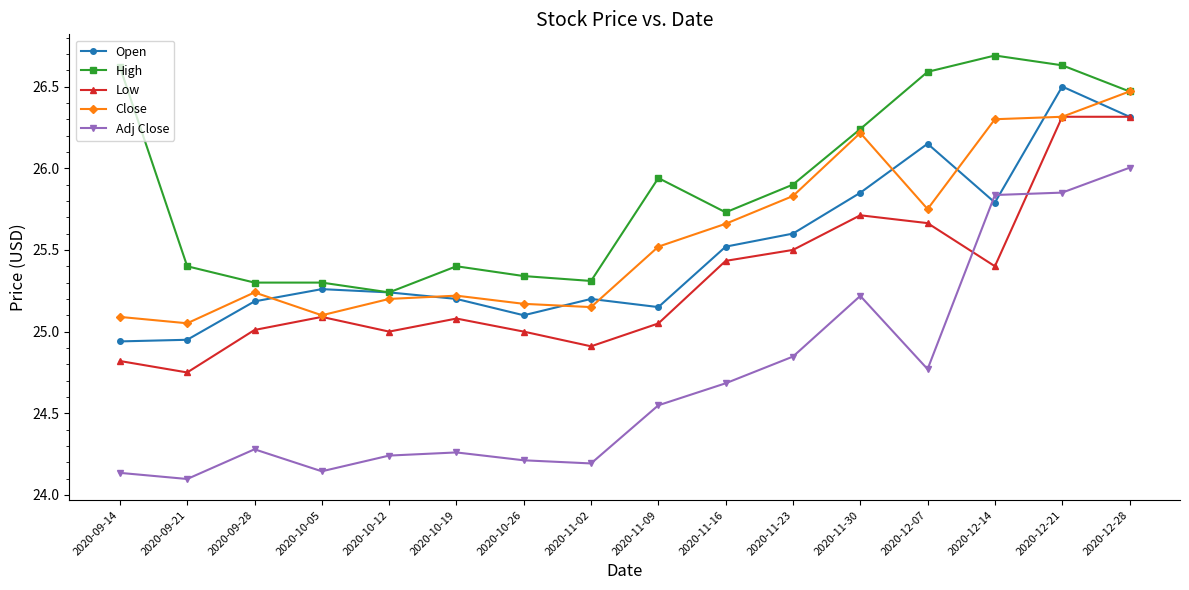

True or false: High and Adj Close intersect in this chart.

False